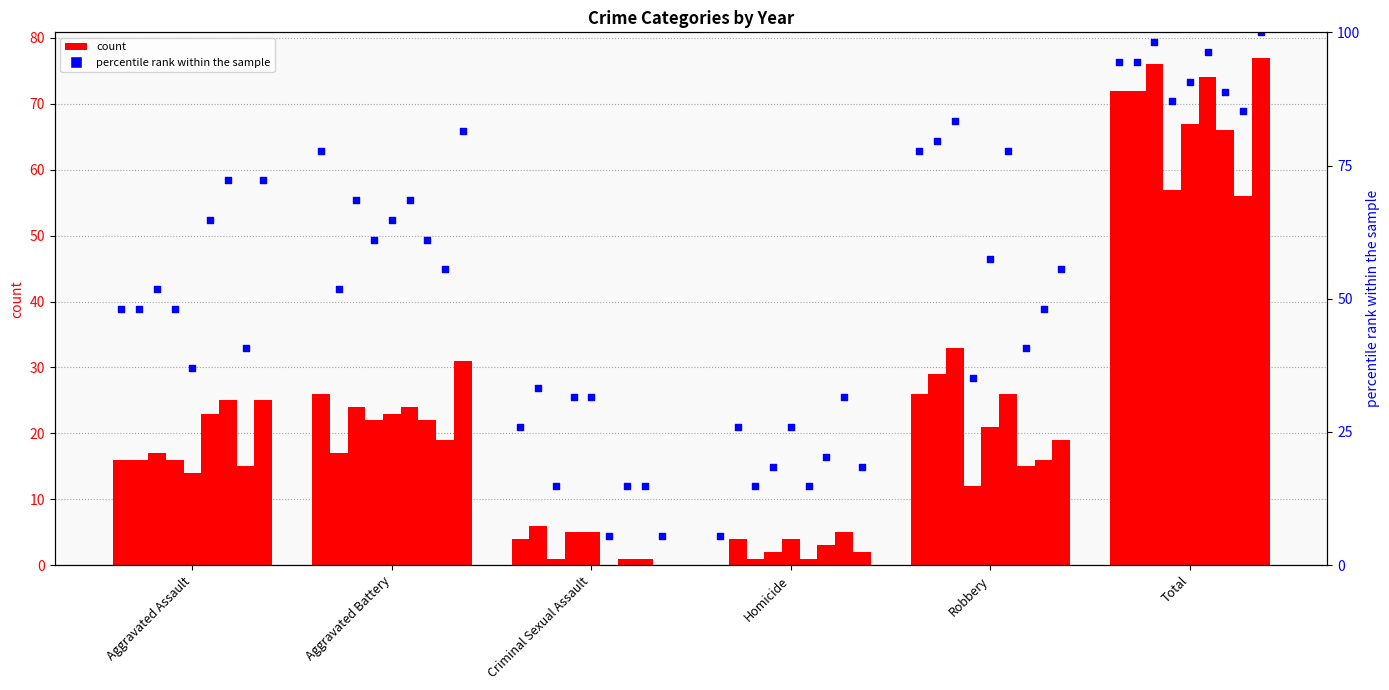

Between Aggravated Battery and Homicide, which is larger?

Aggravated Battery